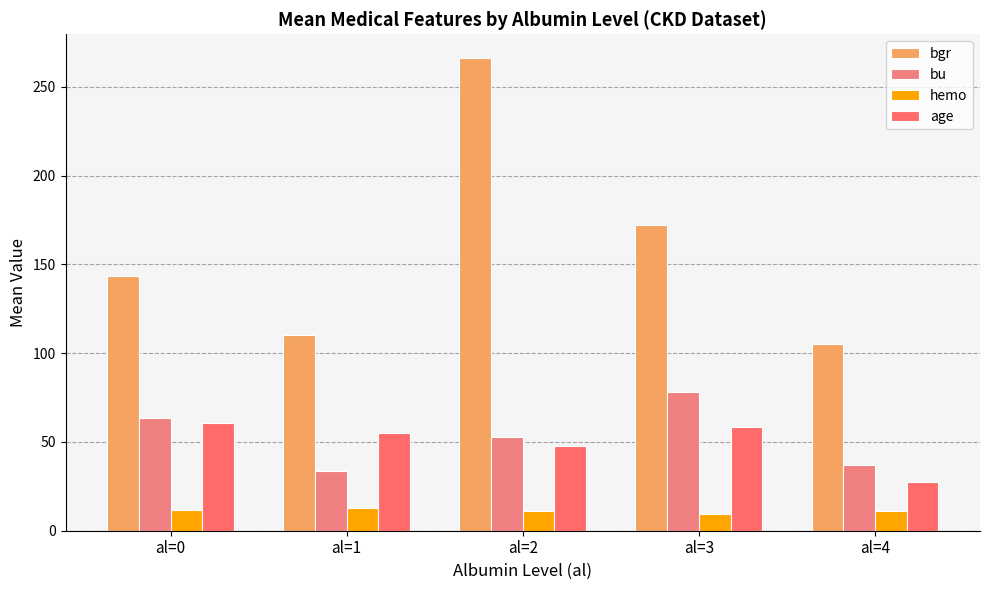

How many values in the bgr series exceed 143?

3